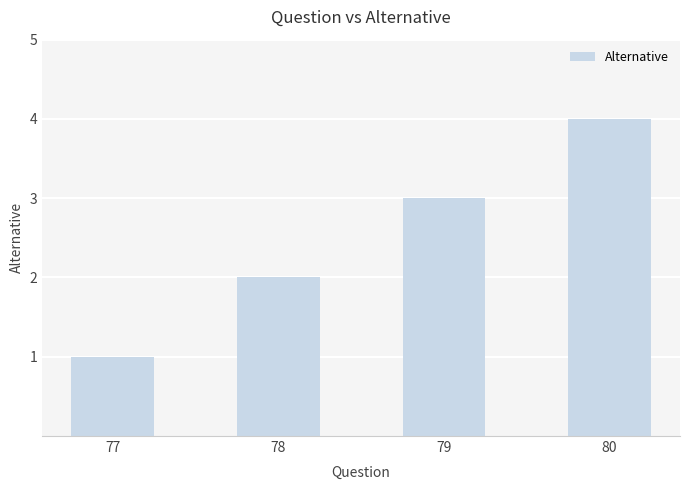

How many bars are there in total?

4